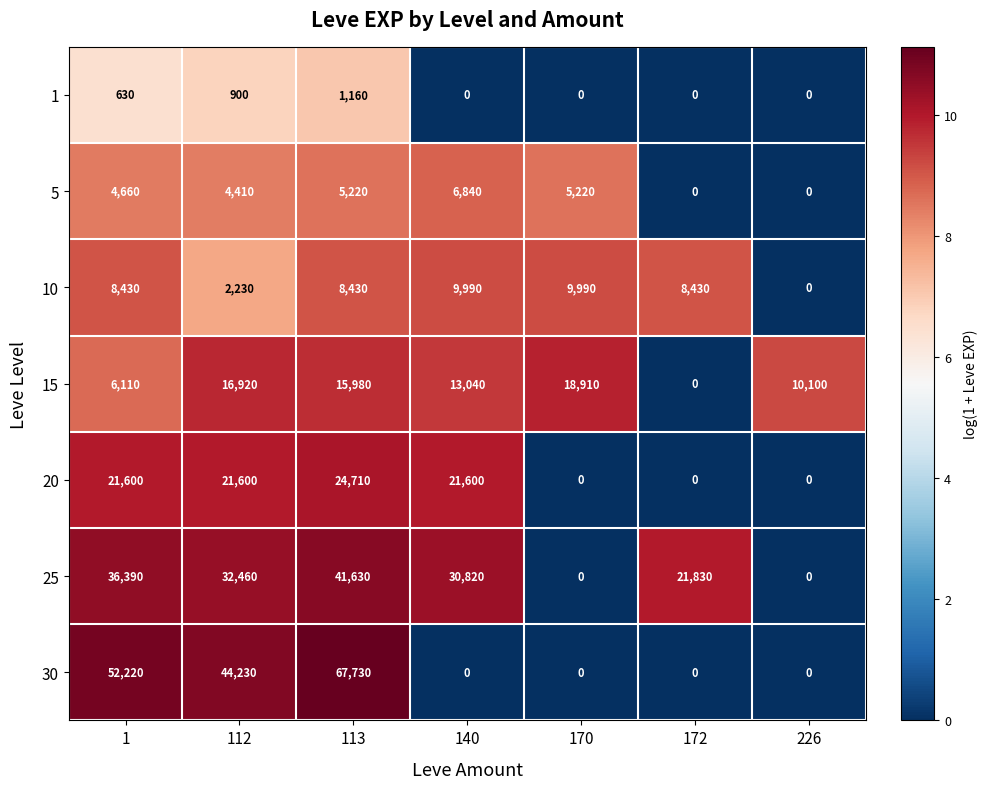

How many data points in 10 are less than 8430?

2